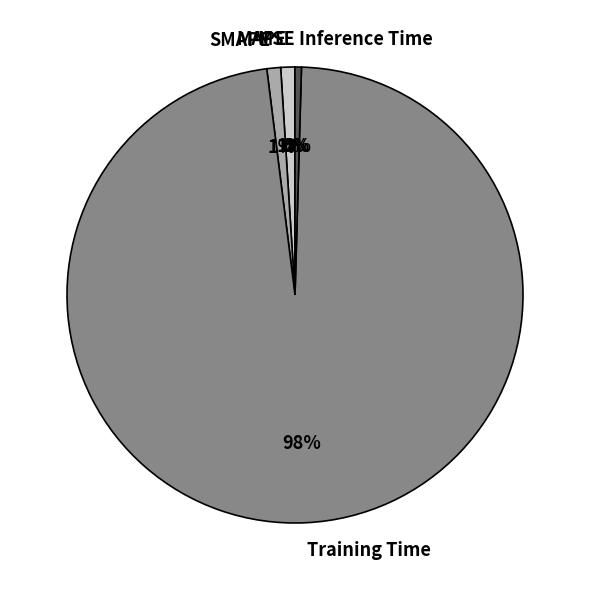

Between MAPE and Inference Time, which is larger?

MAPE